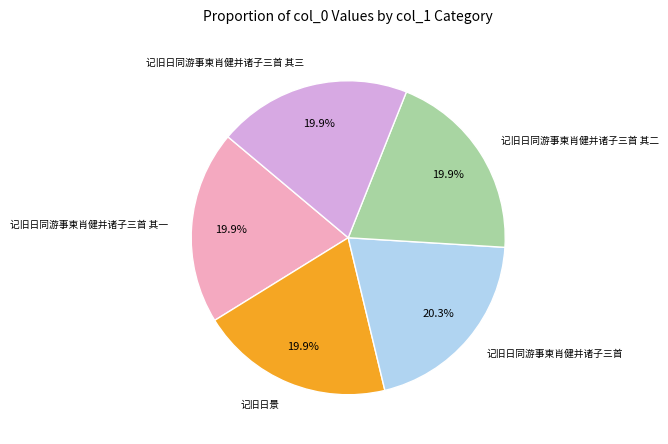

Is 记旧日同游事柬肖健并诸子三首 the majority of the pie?

No